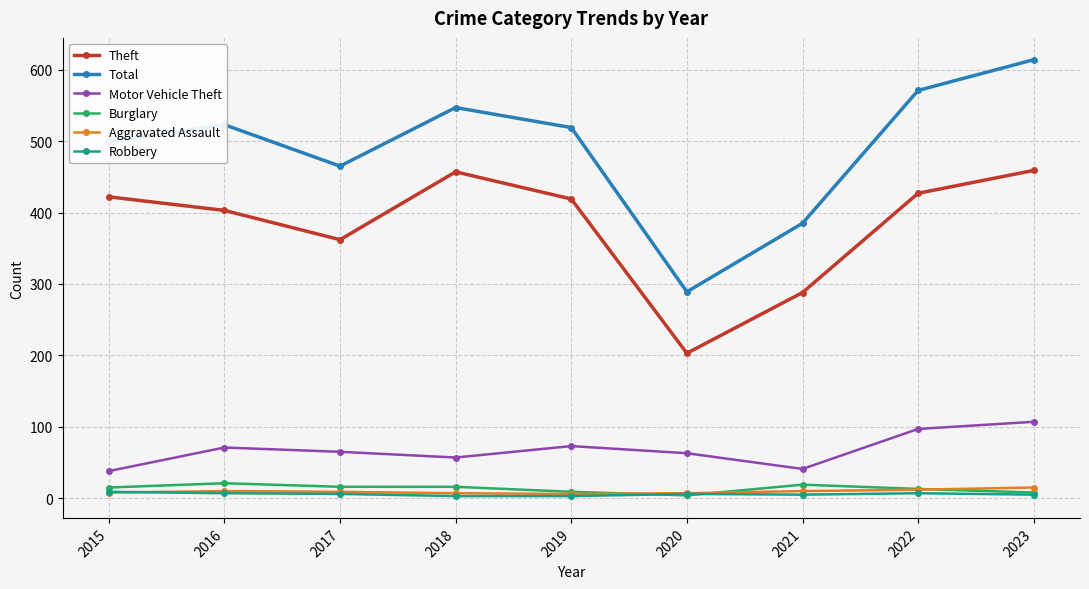

What is the sum of the Theft values at 2022 and 2018?

884